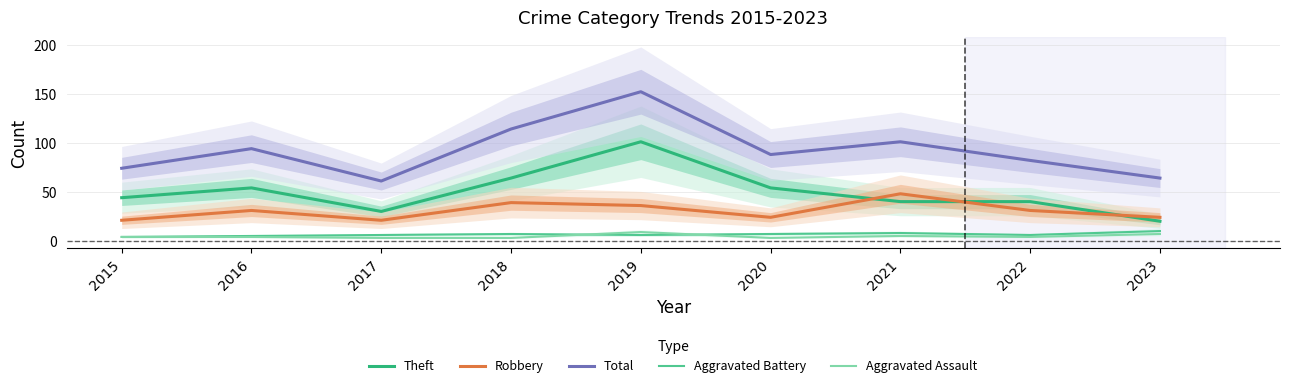

How many values in the Theft series are below 44?

4